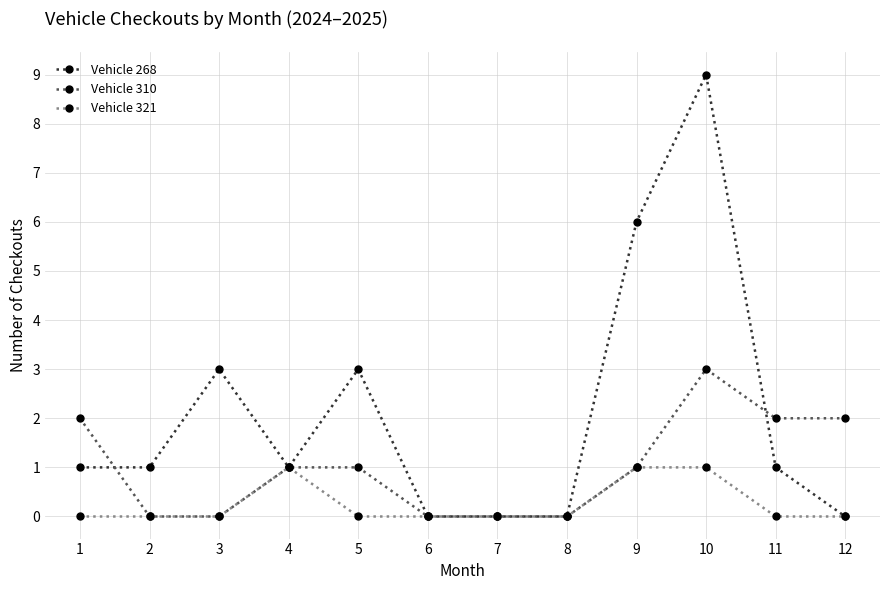

Which series has the largest total across all categories?

Vehicle 268